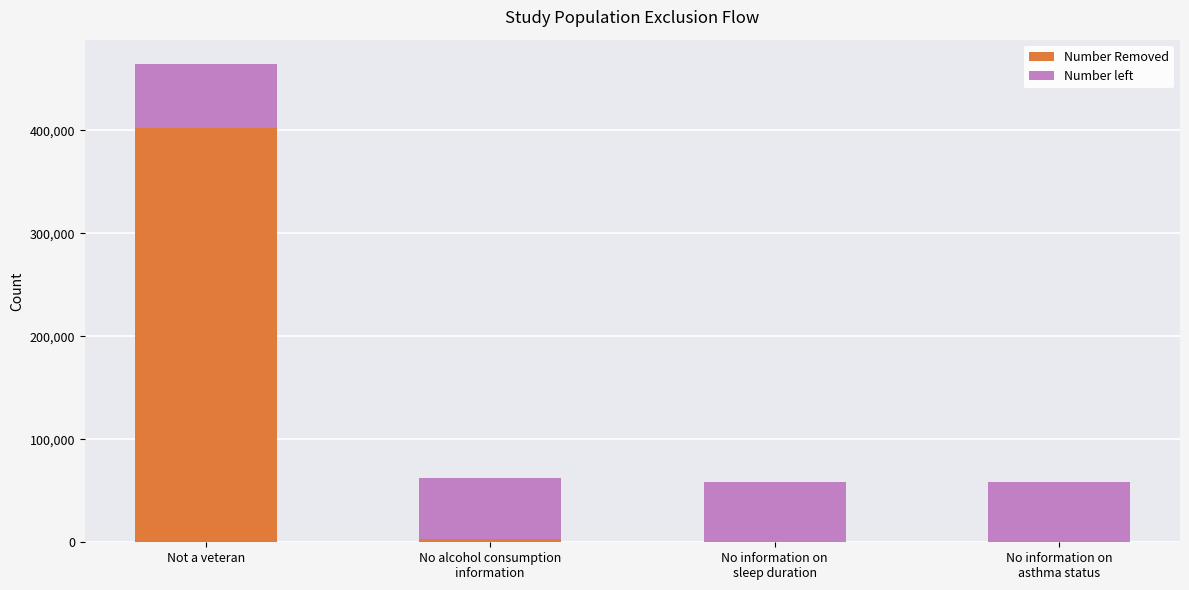

The Number Removed series shows 402544 at Not a veteran. True or false?

True